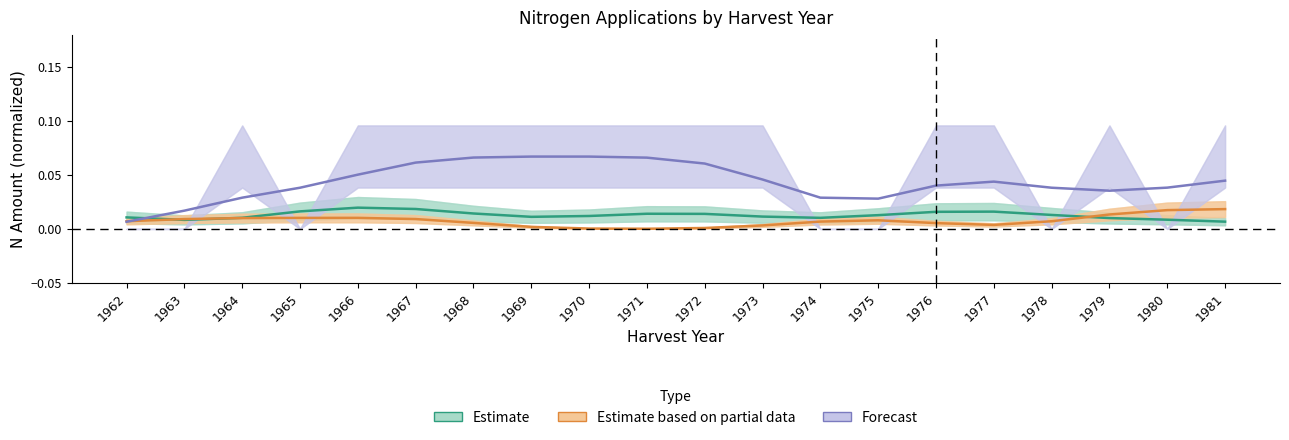

The value of Forecast at 1962 is 0.0. True or false?

True